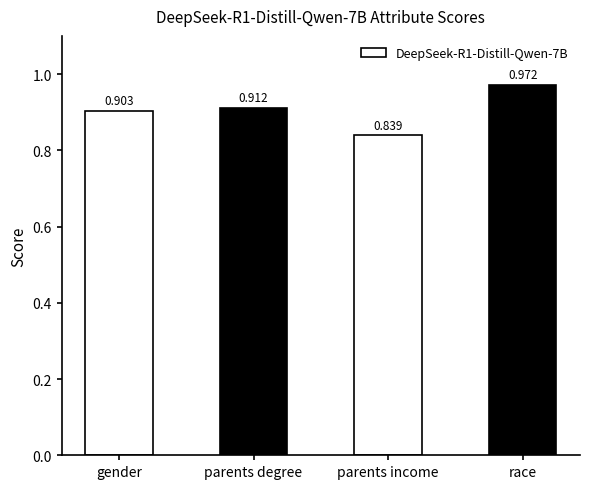

How many values are between 0 and 1?

4